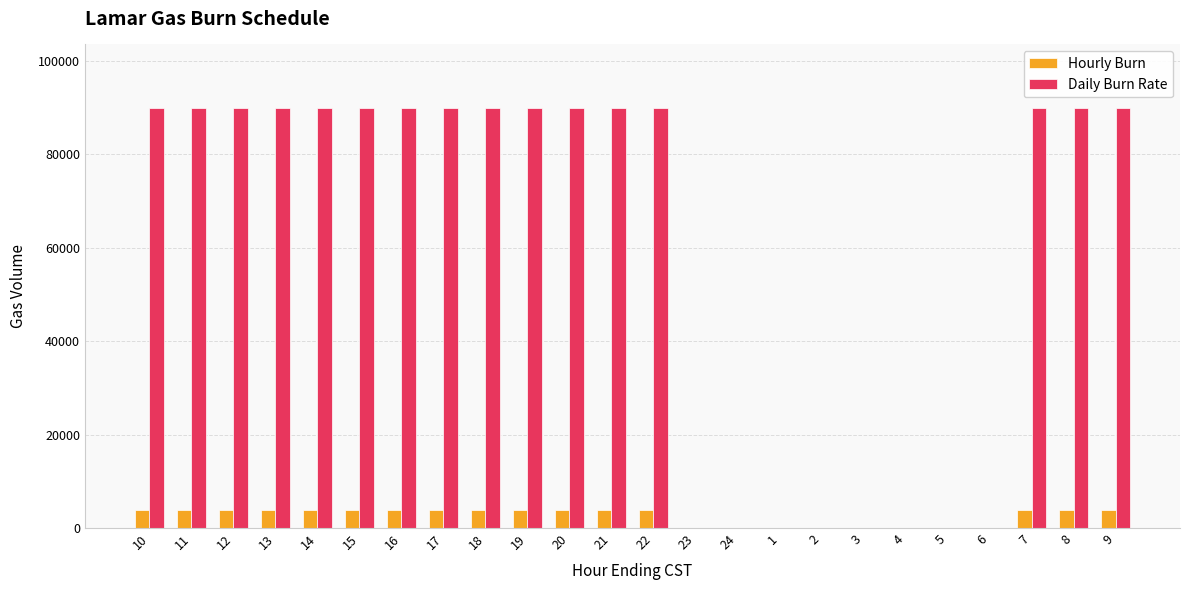

Count the Daily Burn Rate values in the range 0 to 90000.

24